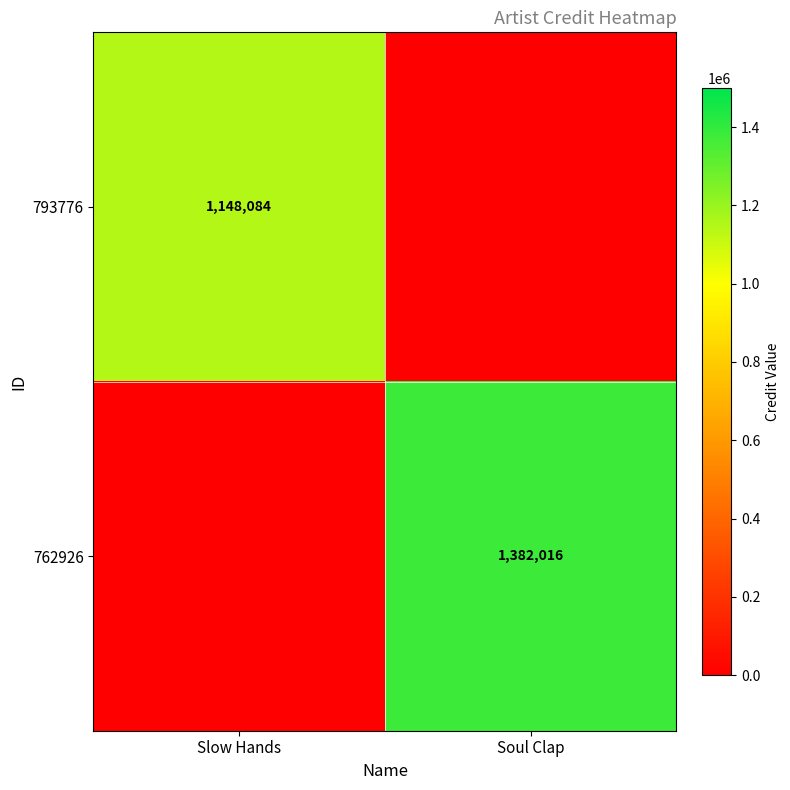

The value of 762926 at Soul Clap is 1382016. True or false?

True